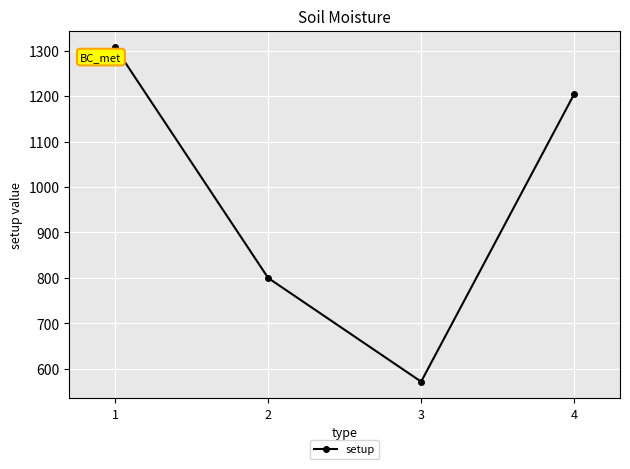

Which category has the lowest value across all series?

3